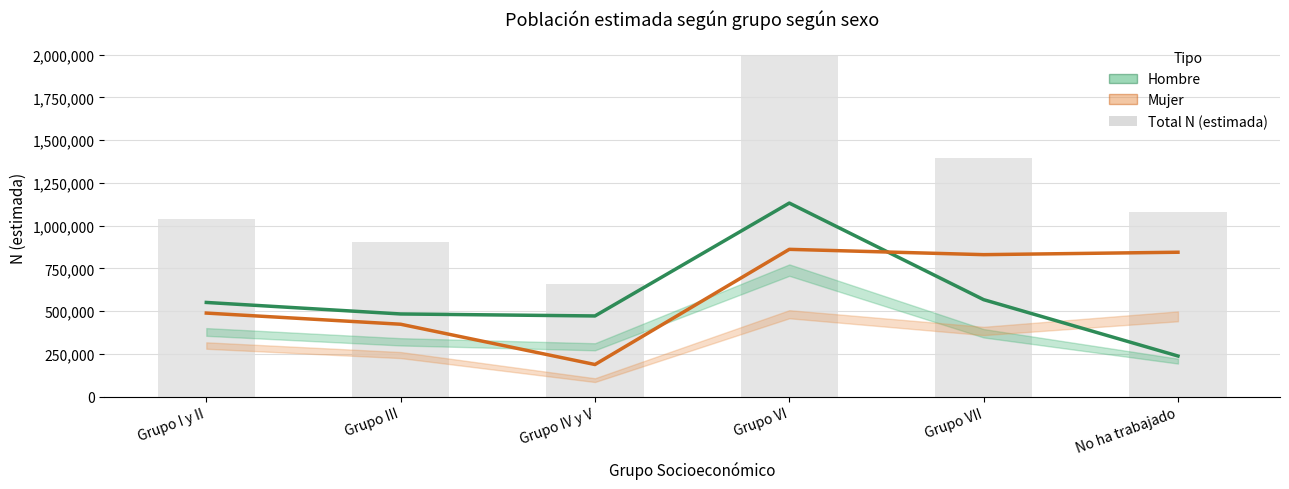

How many data points does each series have?

6